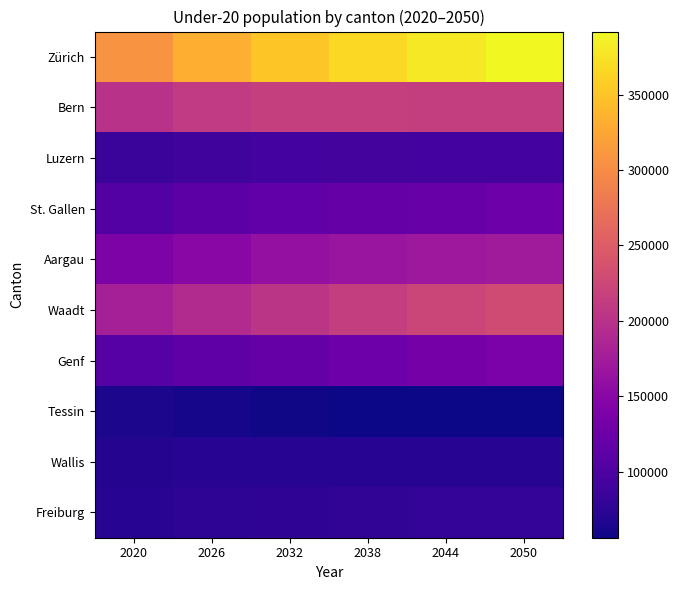

How many categories are shown in the chart?

6